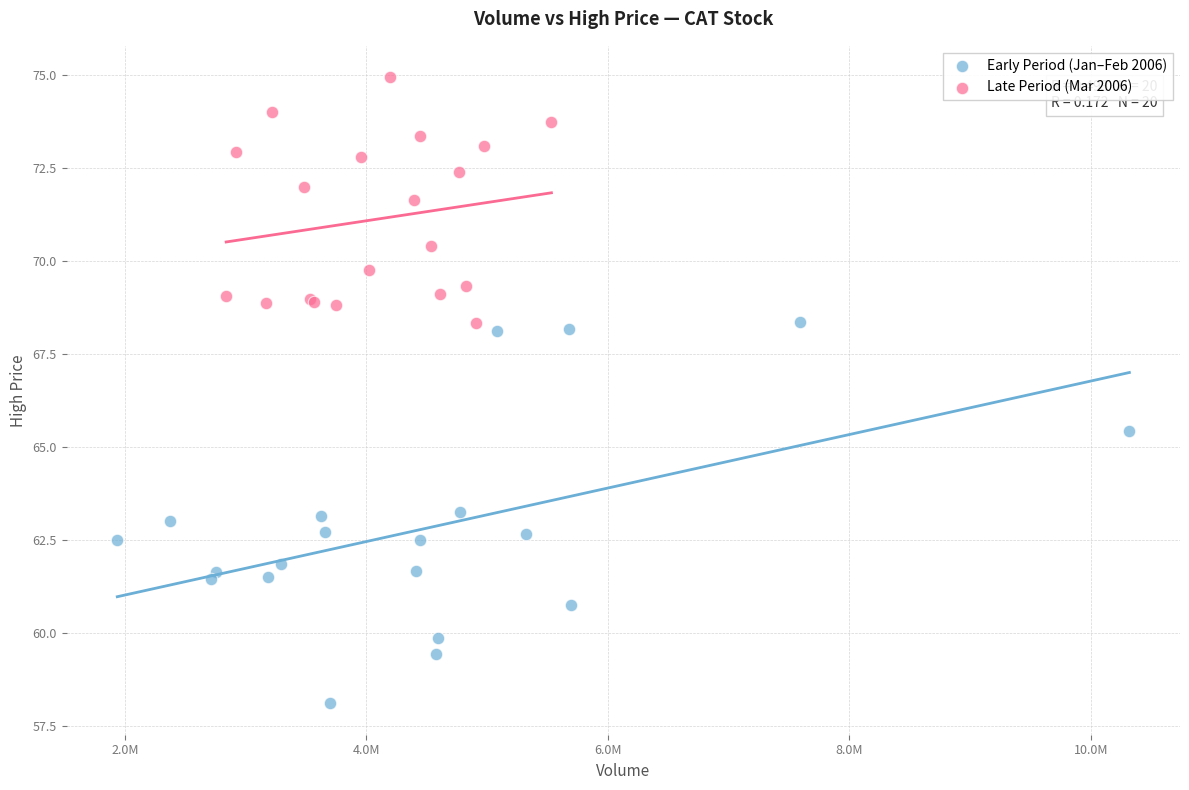

Which series has the largest Y range (max minus min)?

Early Period (Jan–Feb 2006)